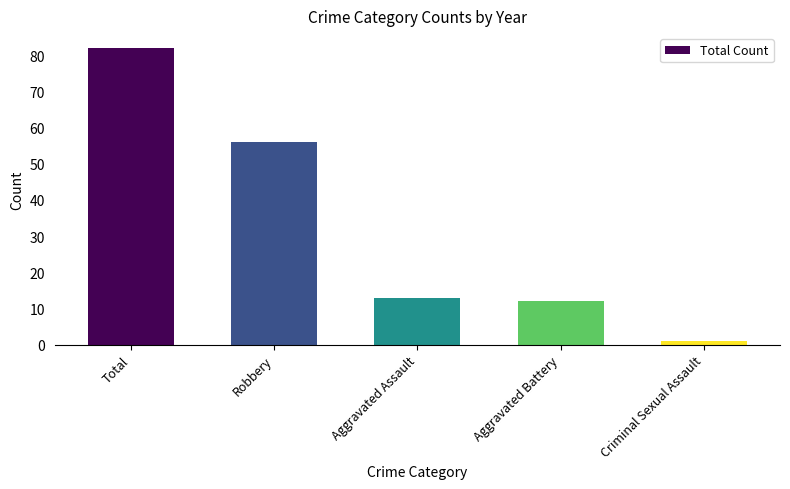

List the labels in order of value, largest first.

Total, Robbery, Aggravated Assault, Aggravated Battery, Criminal Sexual Assault